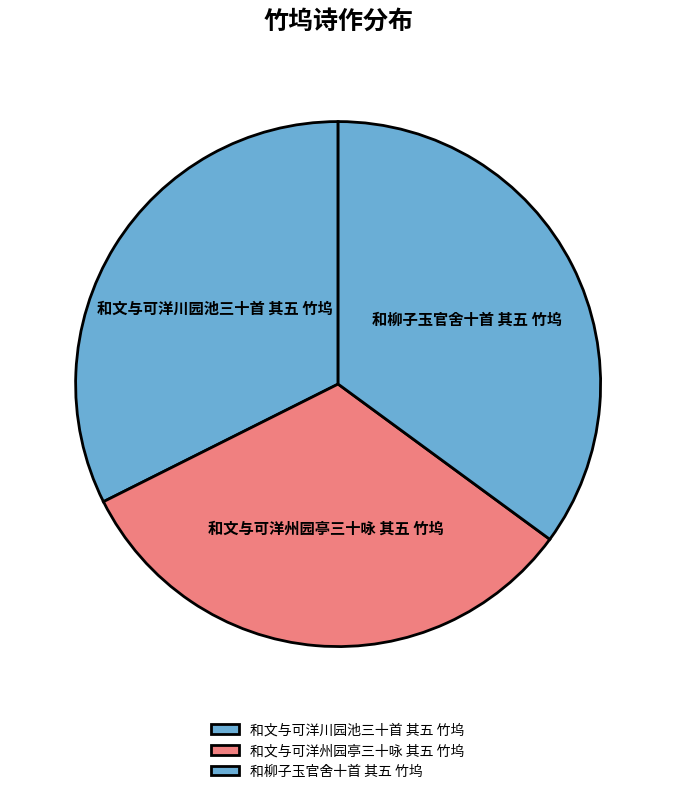

Which category has the biggest portion of the pie?

和柳子玉官舍十首 其五 竹坞